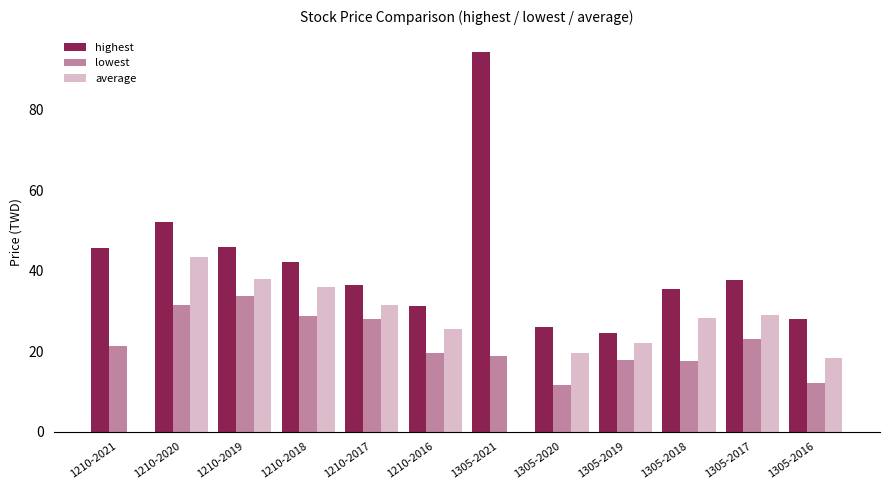

Are the bars grouped side by side (vs. stacked)?

Yes